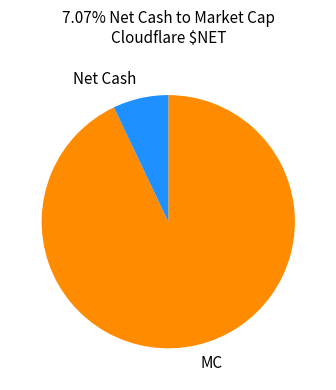

Rank the categories by value from lowest to highest.

Net Cash, MC